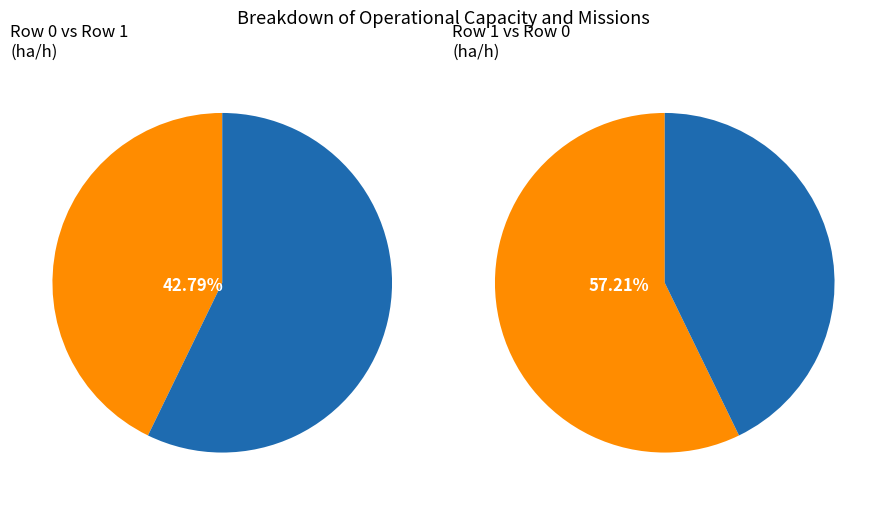

Is it true that Row 0 is 58% of the pie?

False